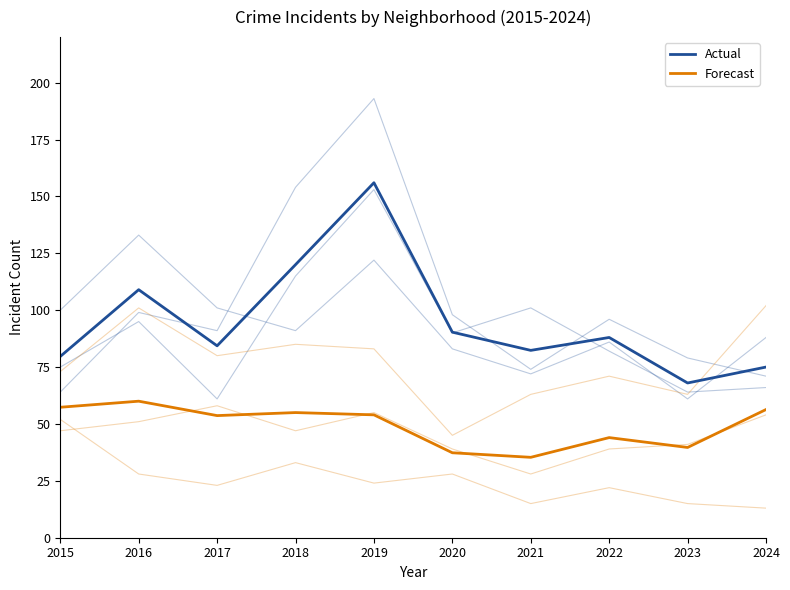

What is the approximate value of Actual at 2019?

156.0